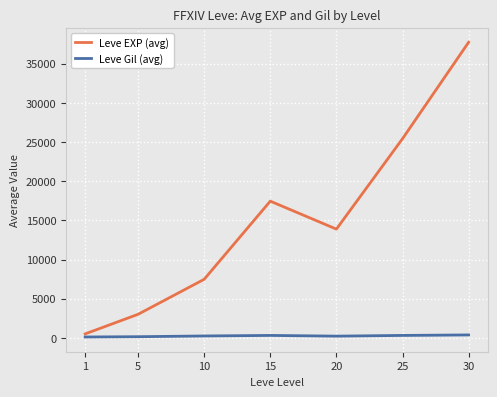

The value of Leve EXP (avg) at 20 is 9435. True or false?

False